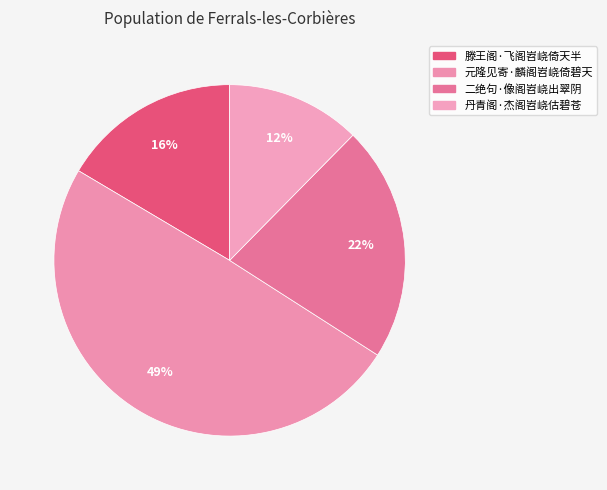

What percentage is the 丹青阁·杰阁岧峣估碧苍 slice, to the nearest percent?

12%